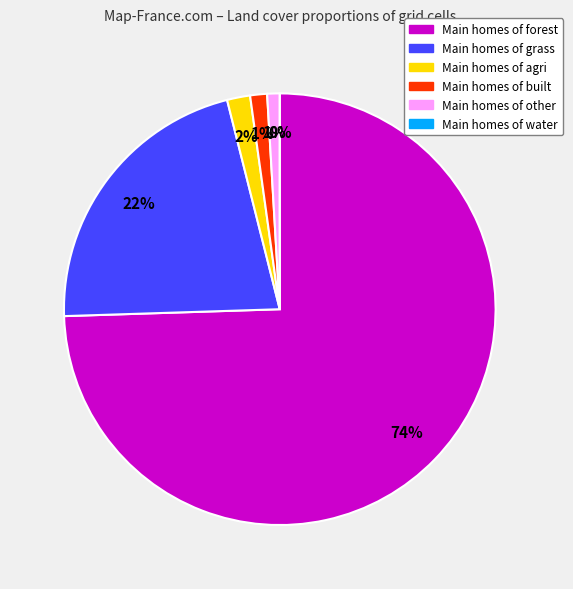

To the nearest percent, what portion does other represent?

1%